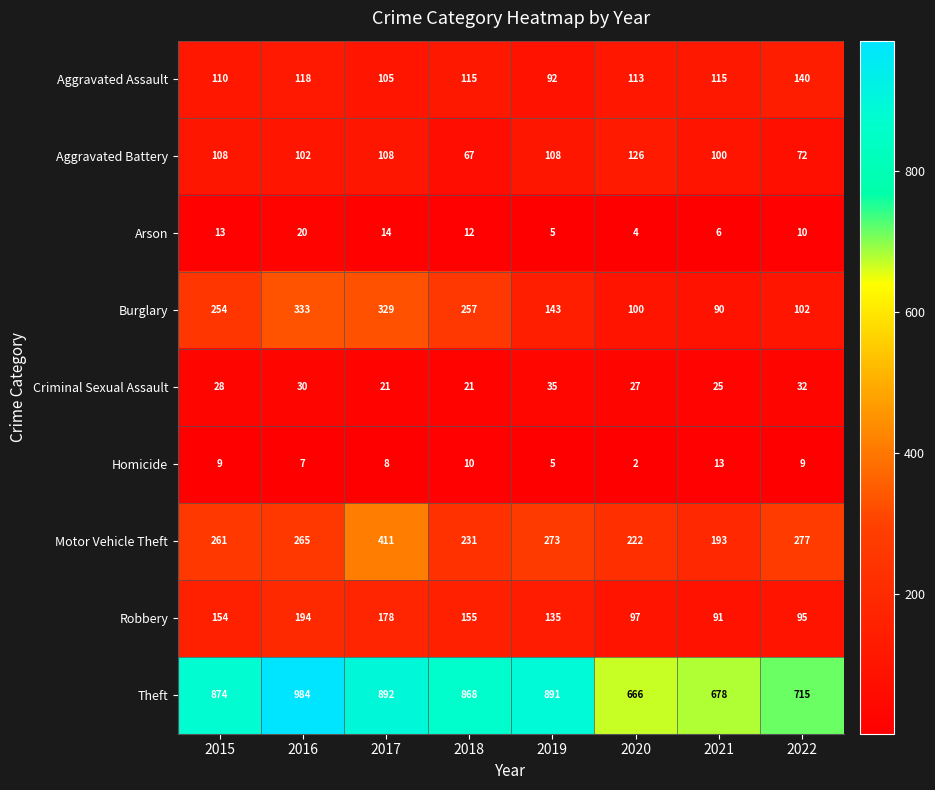

Rank the series by their maximum value, from lowest to highest.

Homicide, Arson, Criminal Sexual Assault, Aggravated Battery, Aggravated Assault, Robbery, Burglary, Motor Vehicle Theft, Theft